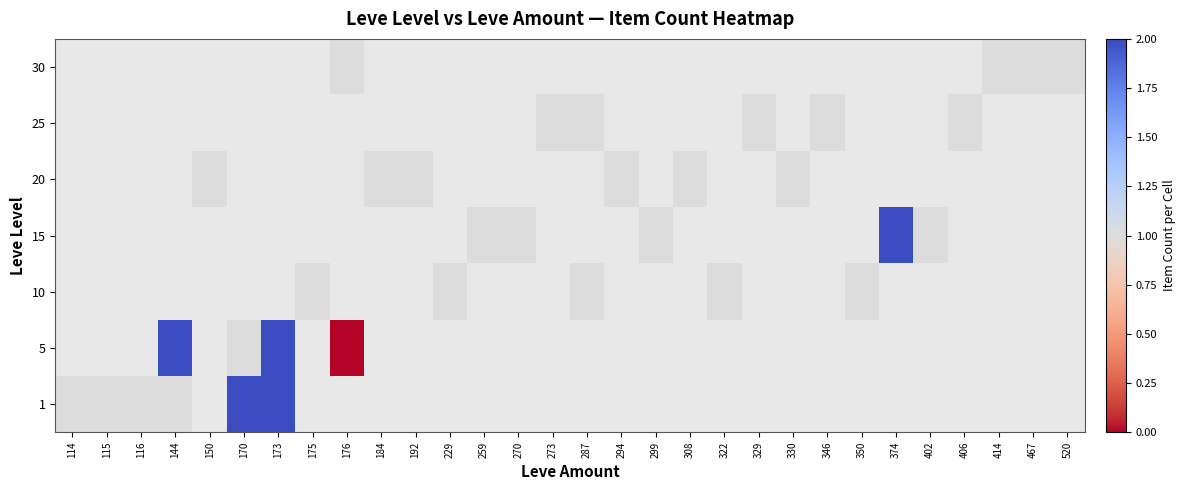

Count the number of categories in the chart.

30